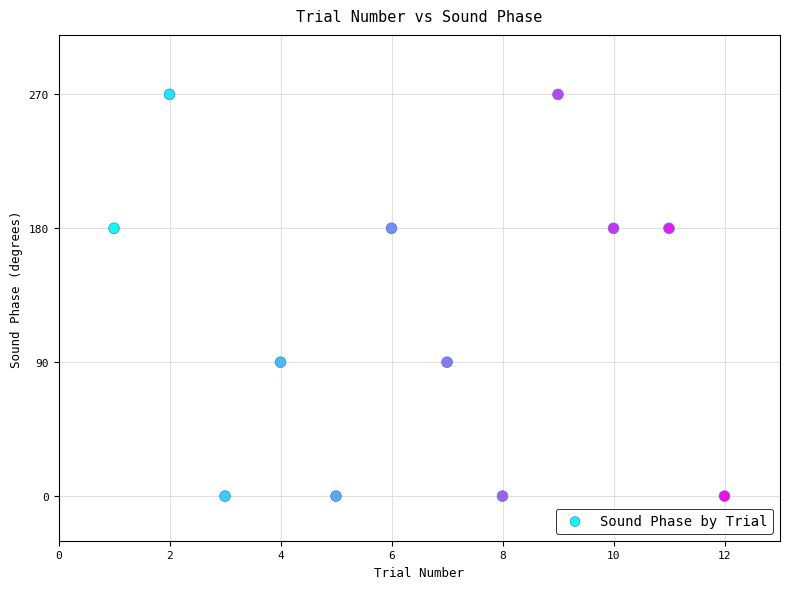

What is the average Y value?

120